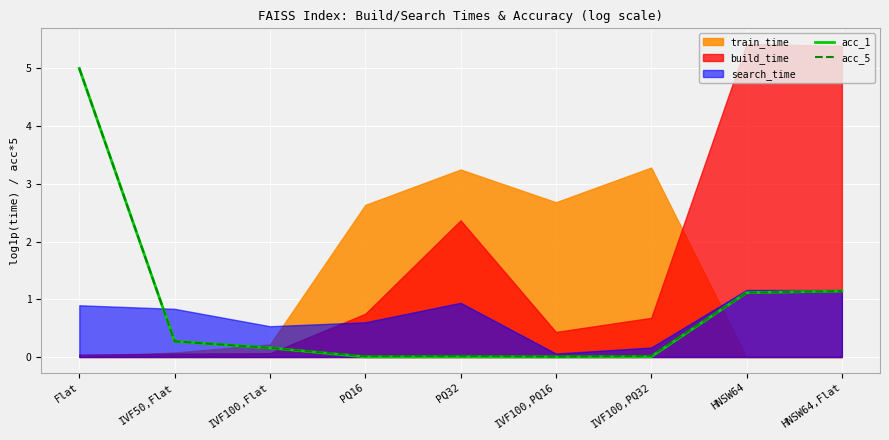

The acc_5 series shows 0.0 at PQ16. True or false?

True